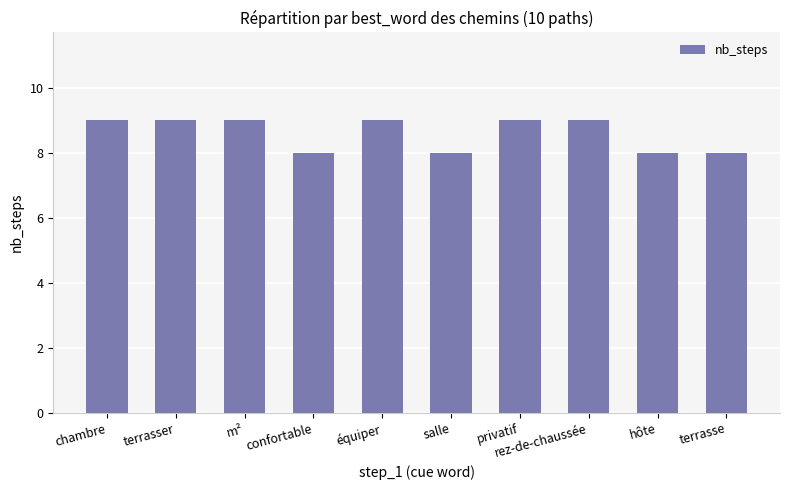

Approximately how many times larger is the value at terrasse compared to chambre?

0.9